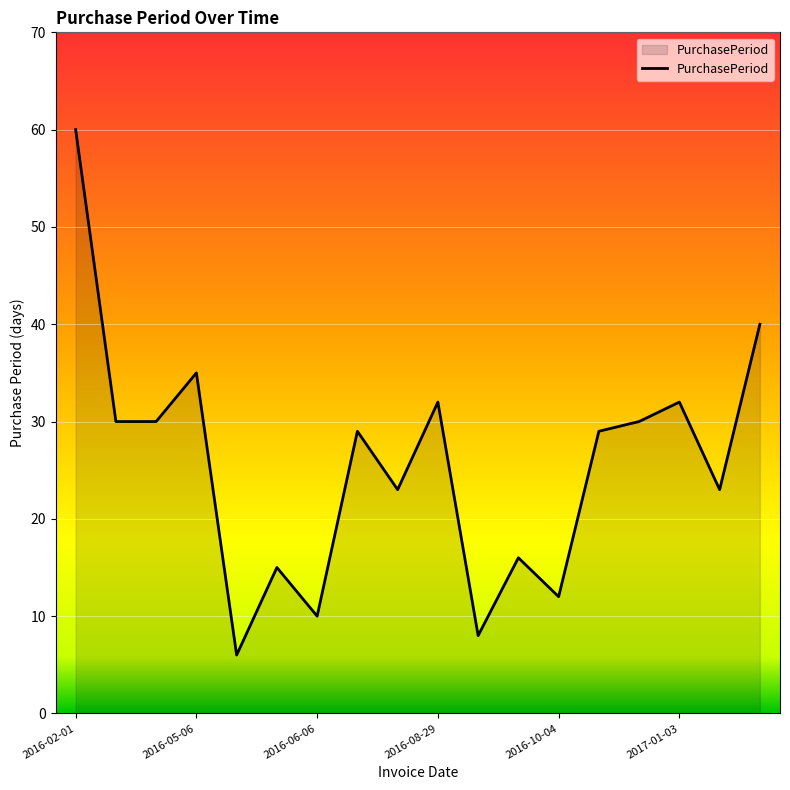

What is the greatest value displayed?

60